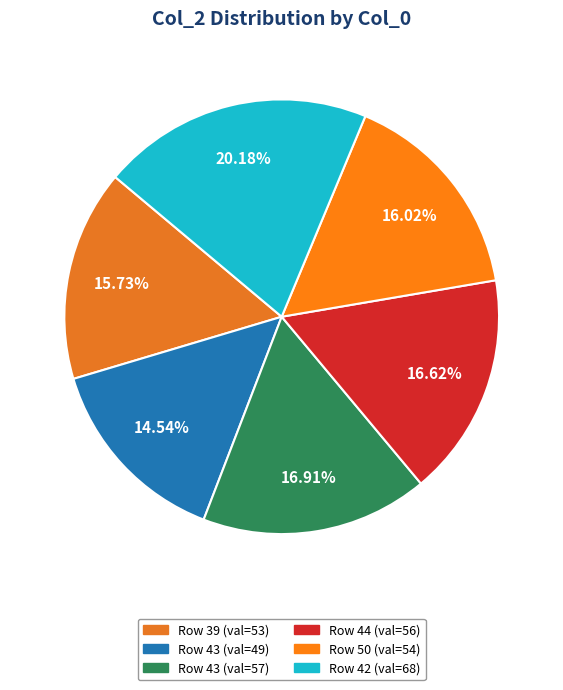

To the nearest percent, what is the average slice percentage?

17%